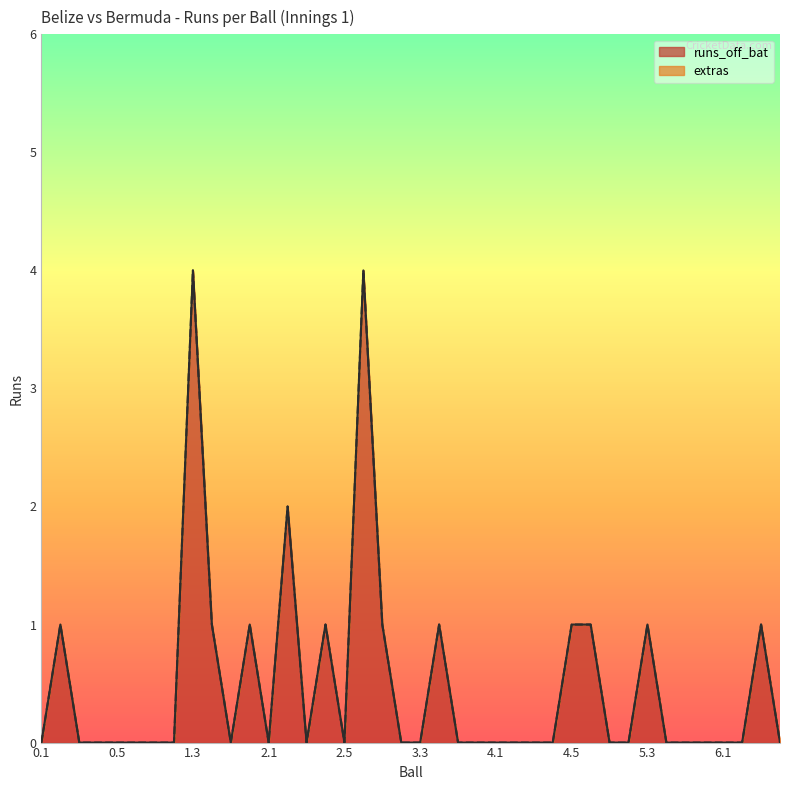

At which label is the value closest to 2?

2.2